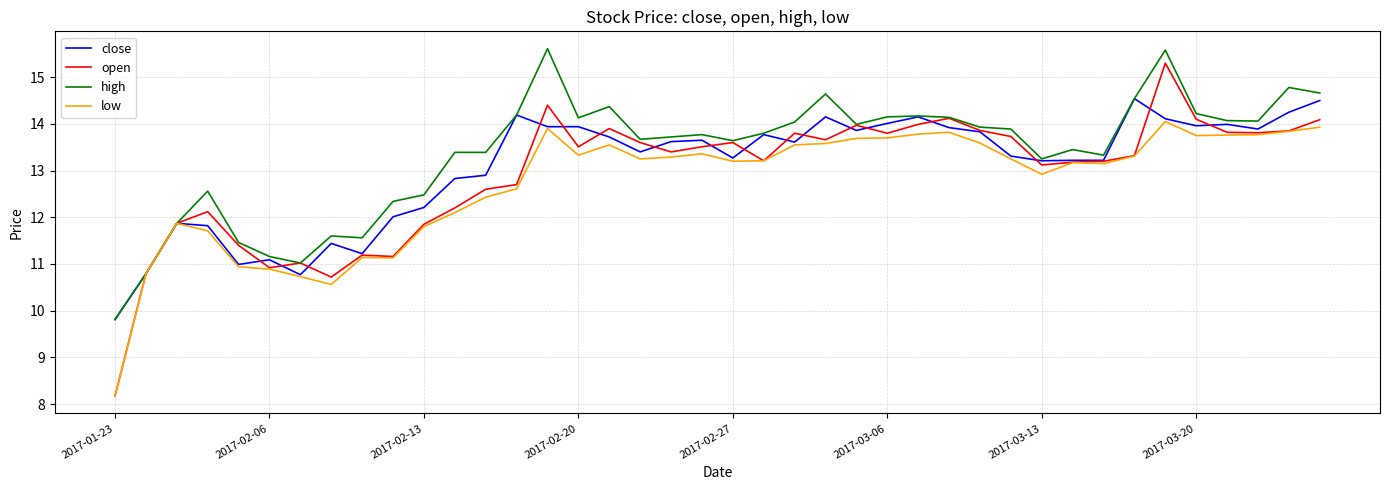

List the series in order of their overall mean, highest first.

high, close, open, low